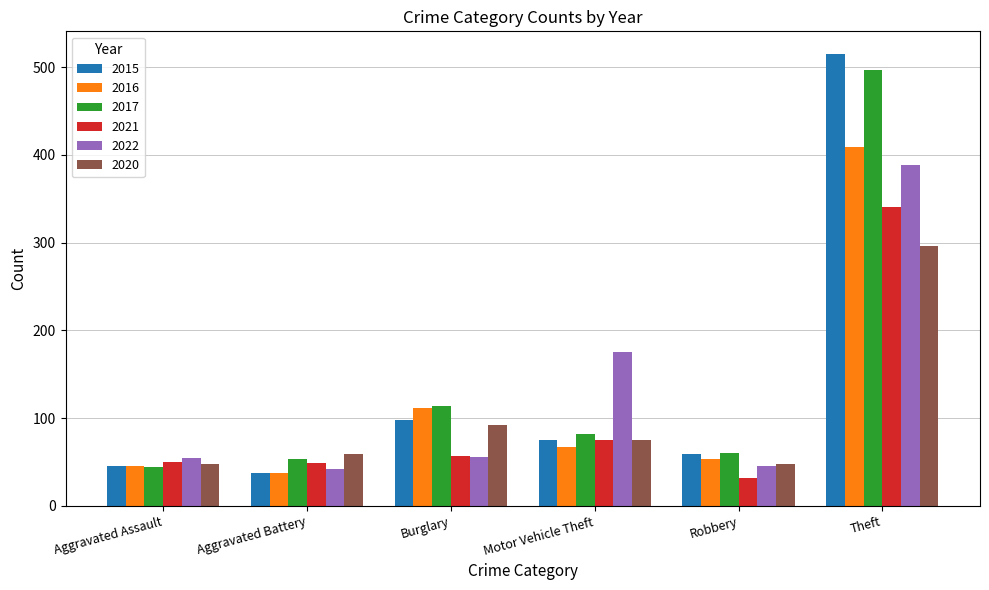

Where is 2021 nearest to the value 186?

Motor Vehicle Theft